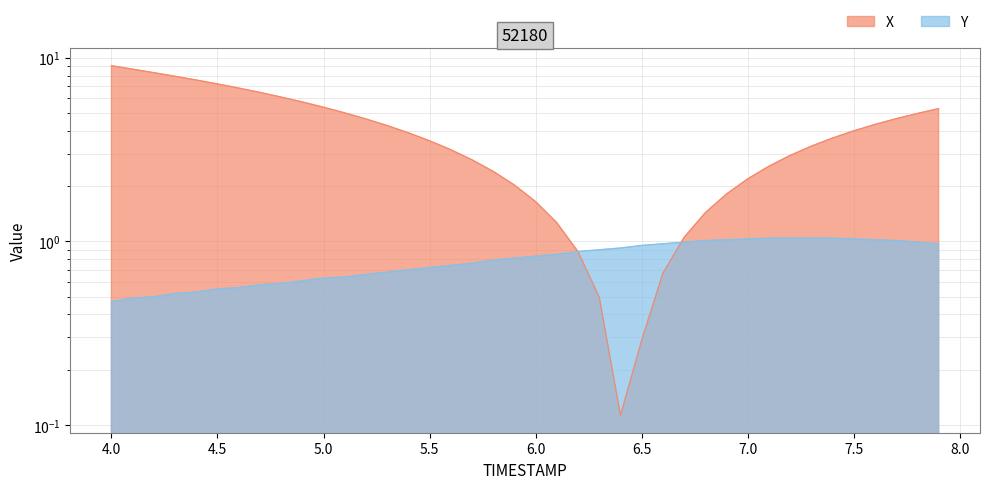

What is the average value?

0.8